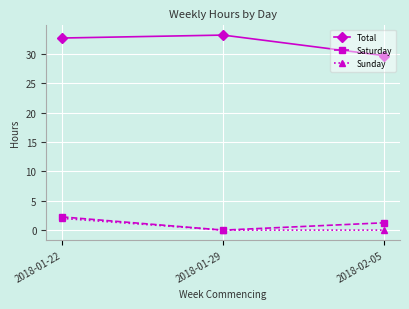

Which series has the widest spread of values?

Total